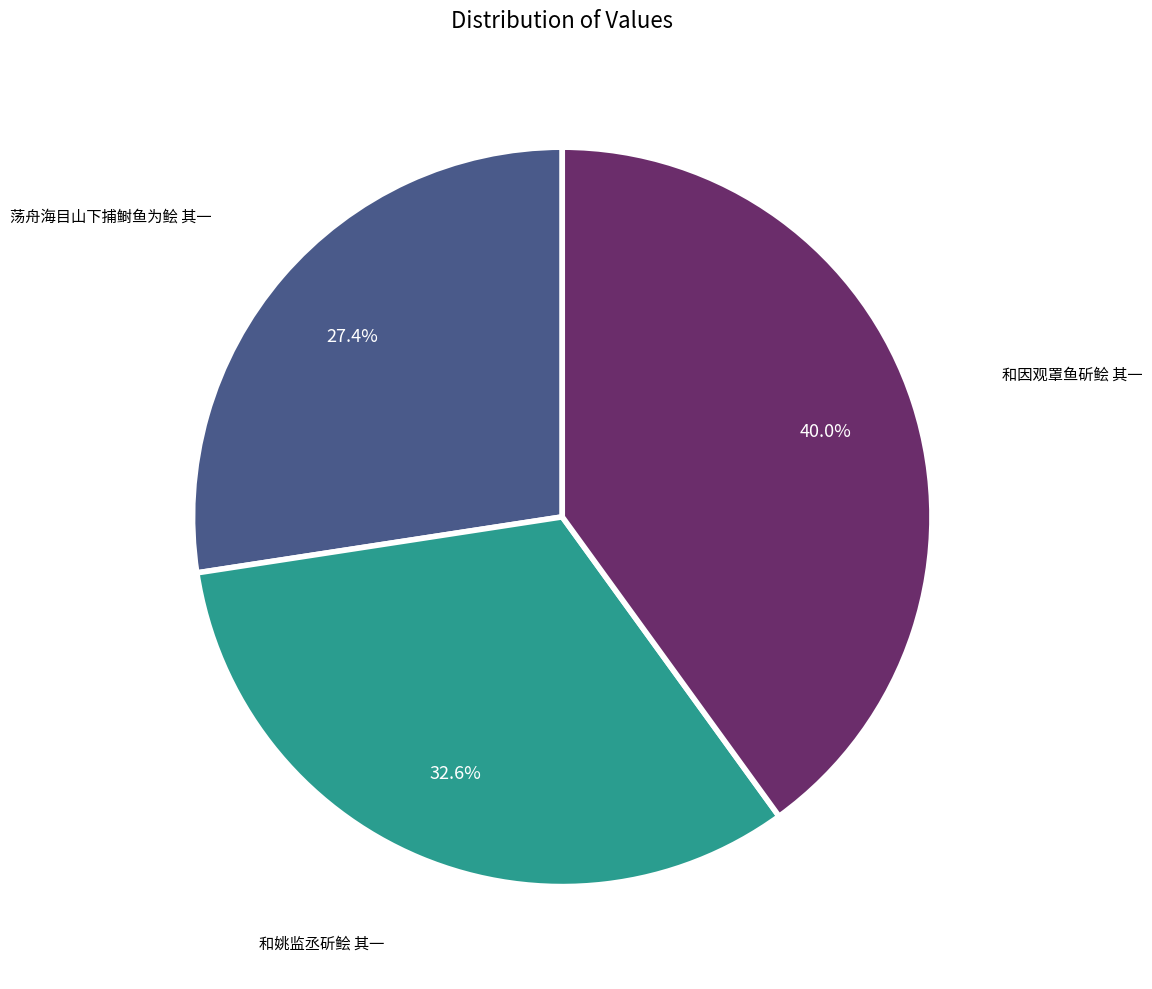

Is there a majority slice in this chart?

No